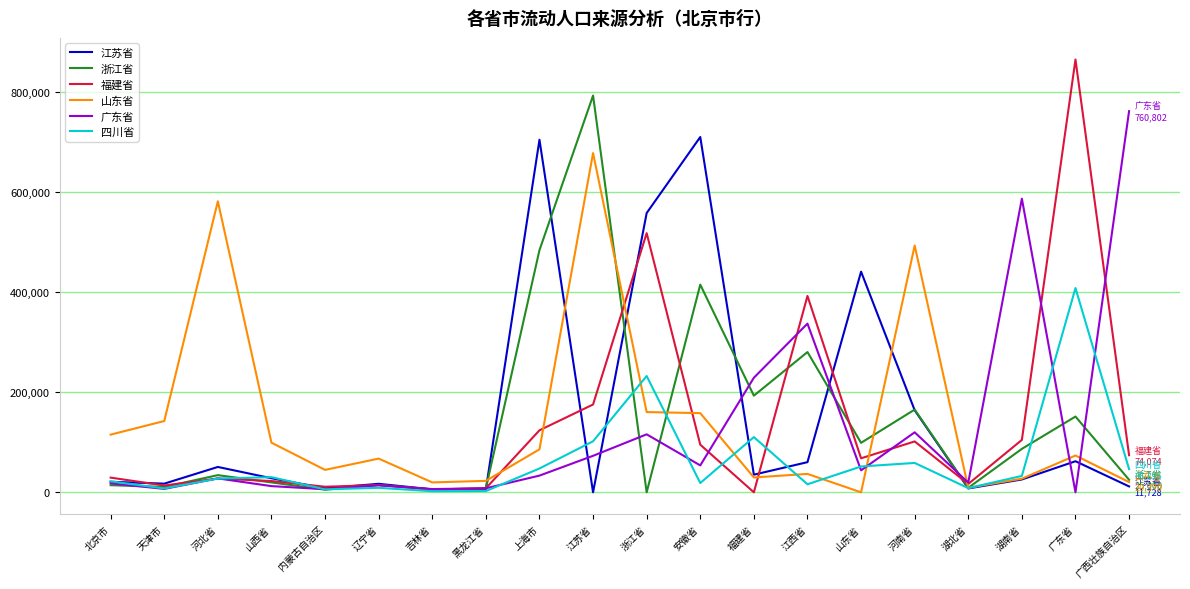

What is the maximum value for 广东省?

760802